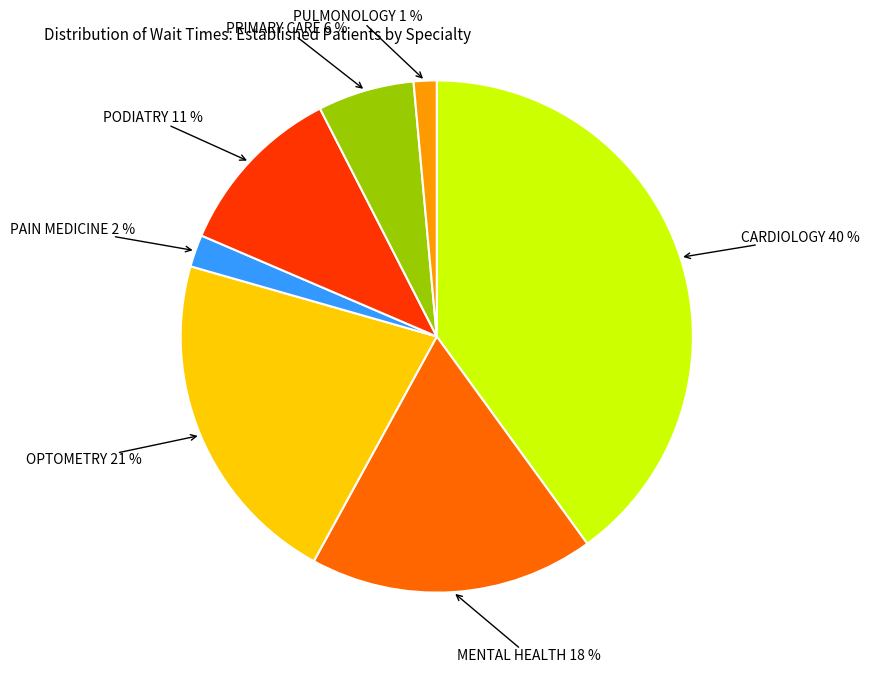

Is there any slice that represents more than half of the pie?

No